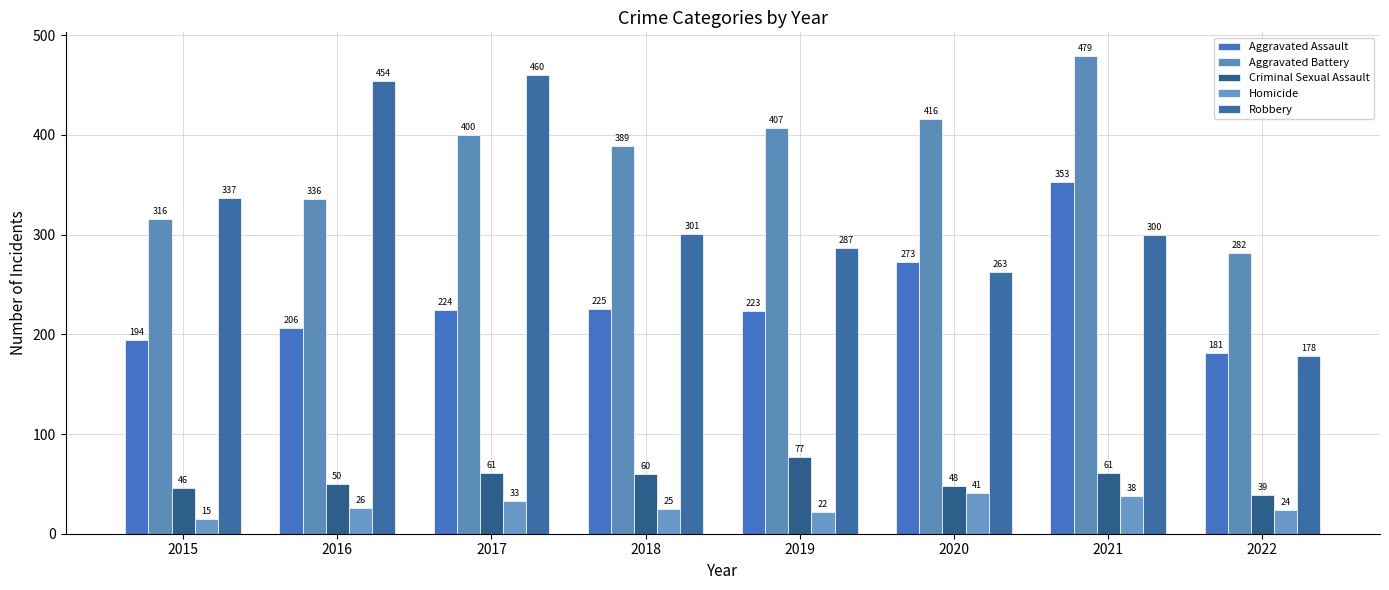

Is it true that Aggravated Assault equals 194 at 2015?

True